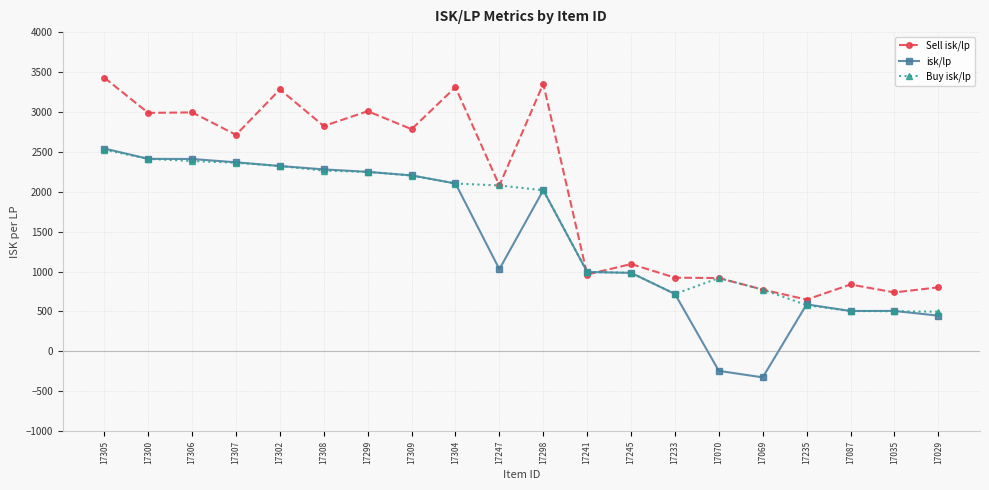

Which series ends up on top after the final intersection of isk/lp and Sell isk/lp?

Sell isk/lp